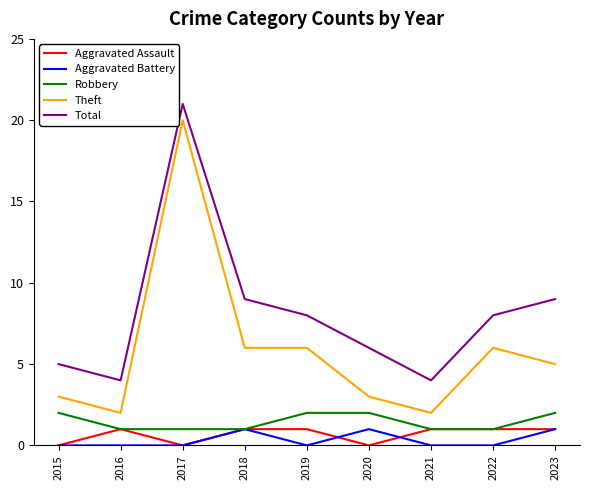

What is the maximum value shown in the chart?

21